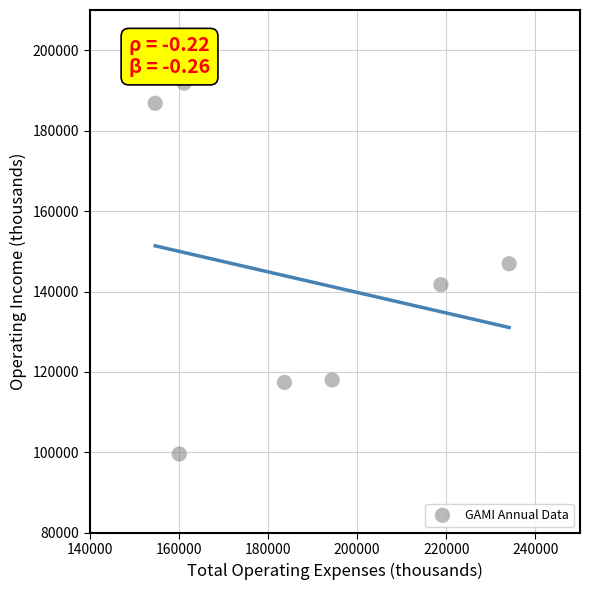

What is the range of X values (max minus min)?

79400